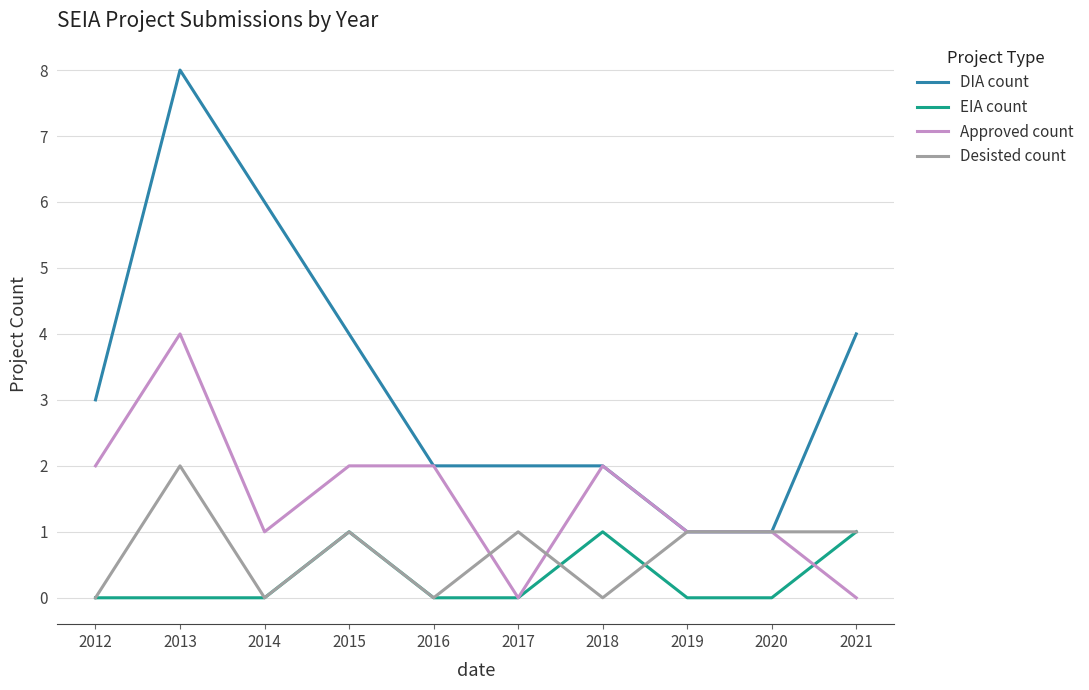

List the series in order of their peak value, highest first.

DIA count, Approved count, Desisted count, EIA count